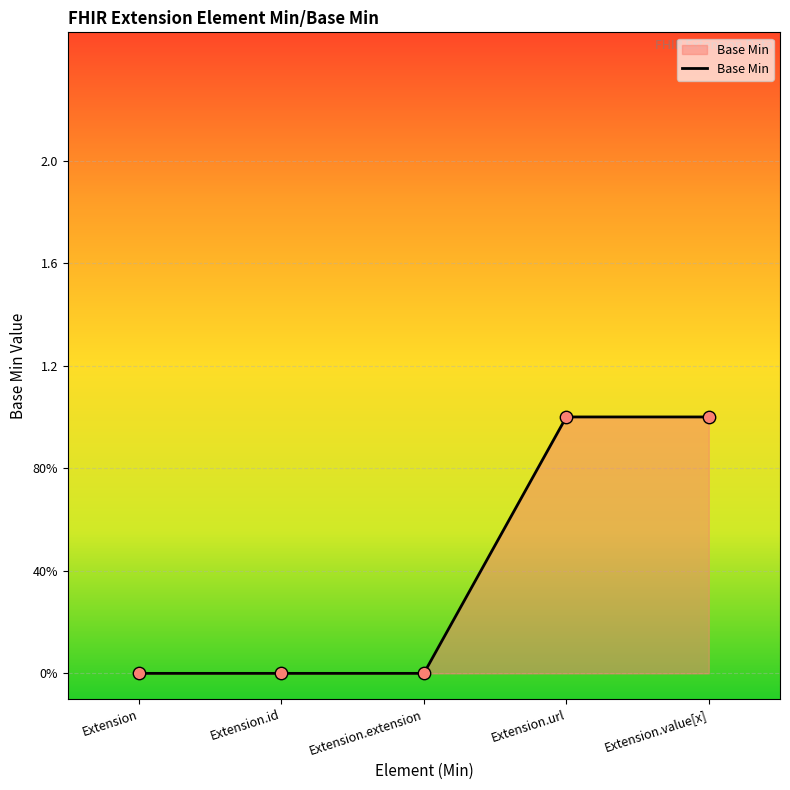

What is the change in value from Extension.id to Extension.value[x]?

+1